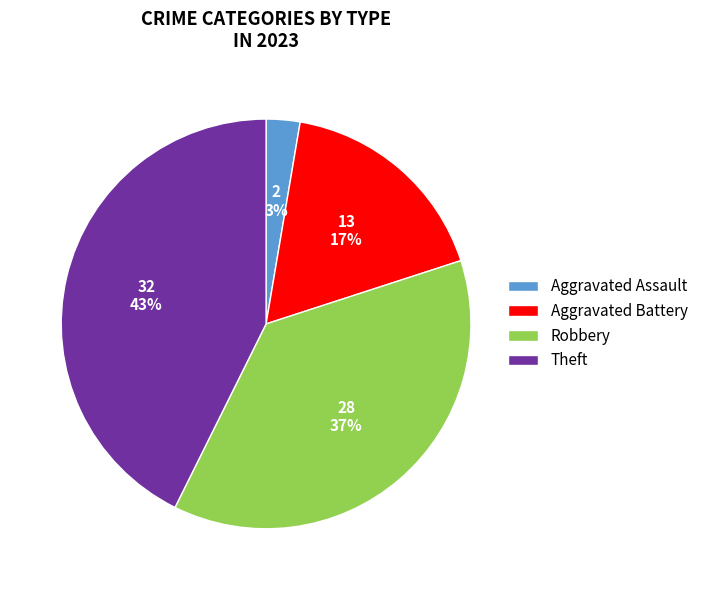

Between Robbery and Aggravated Battery, which is larger?

Robbery